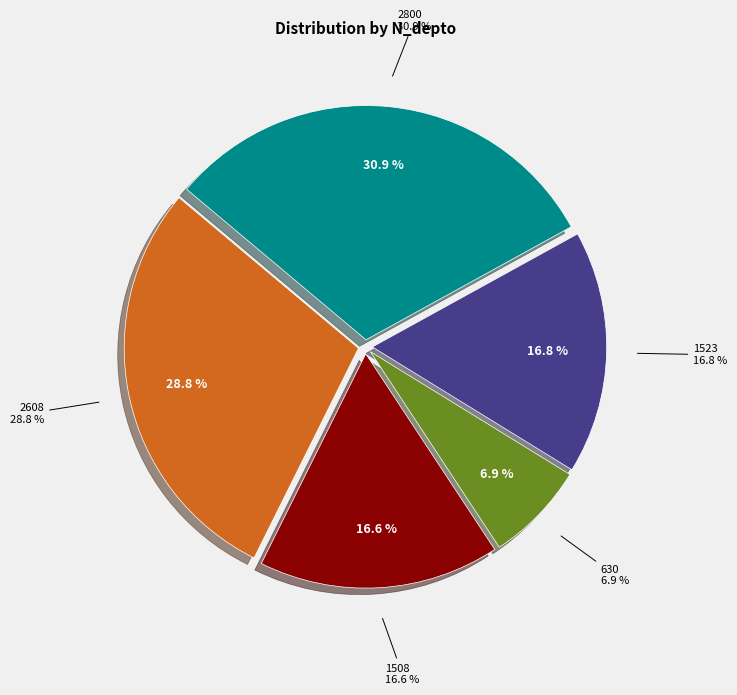

Approximately how many times larger is the value at 1508 compared to 2608?

0.6